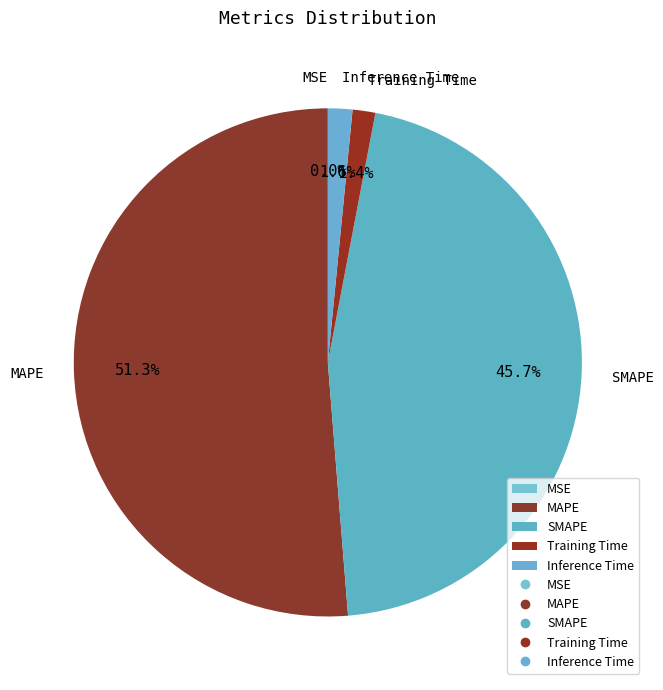

Which slice represents more than half of the pie?

MAPE